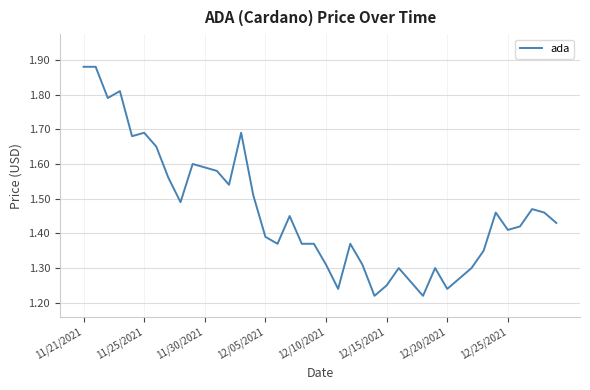

Is this an area chart (filled region under the line)?

No